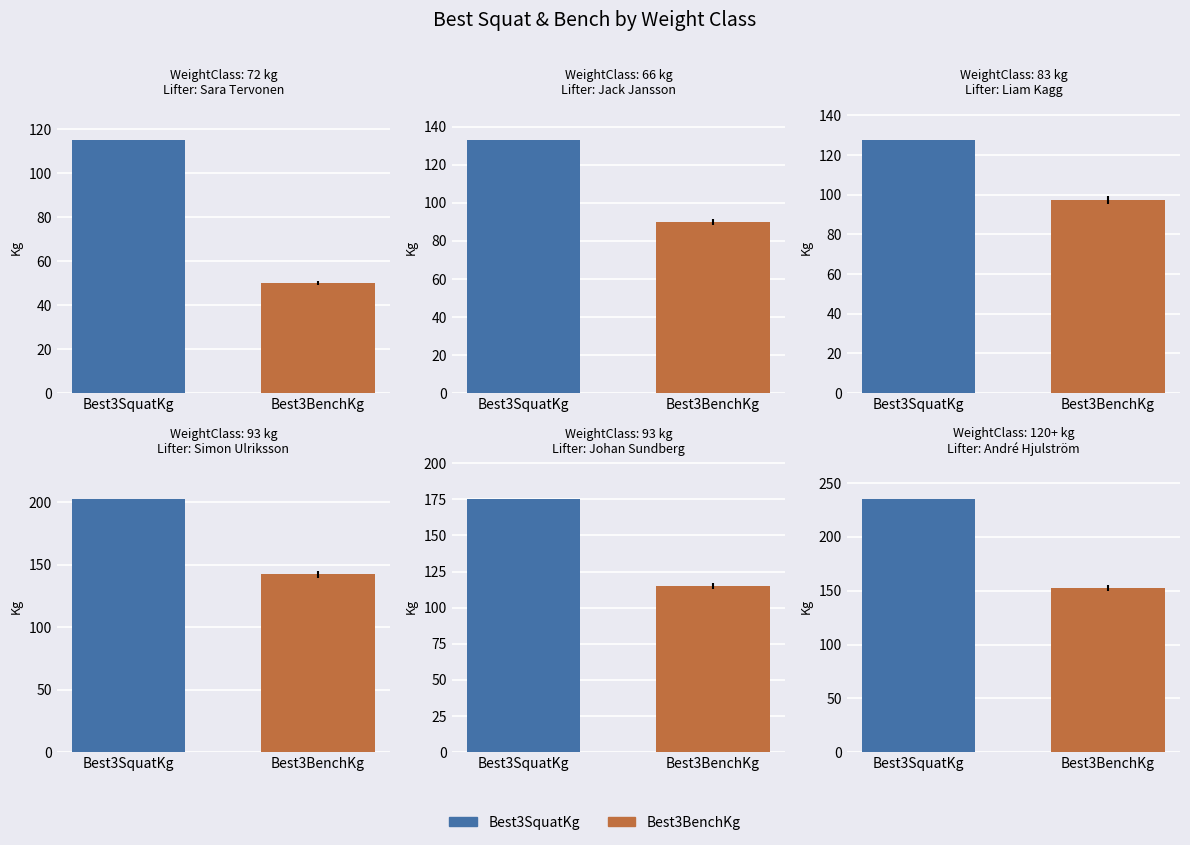

What is the smallest value displayed?

50.0